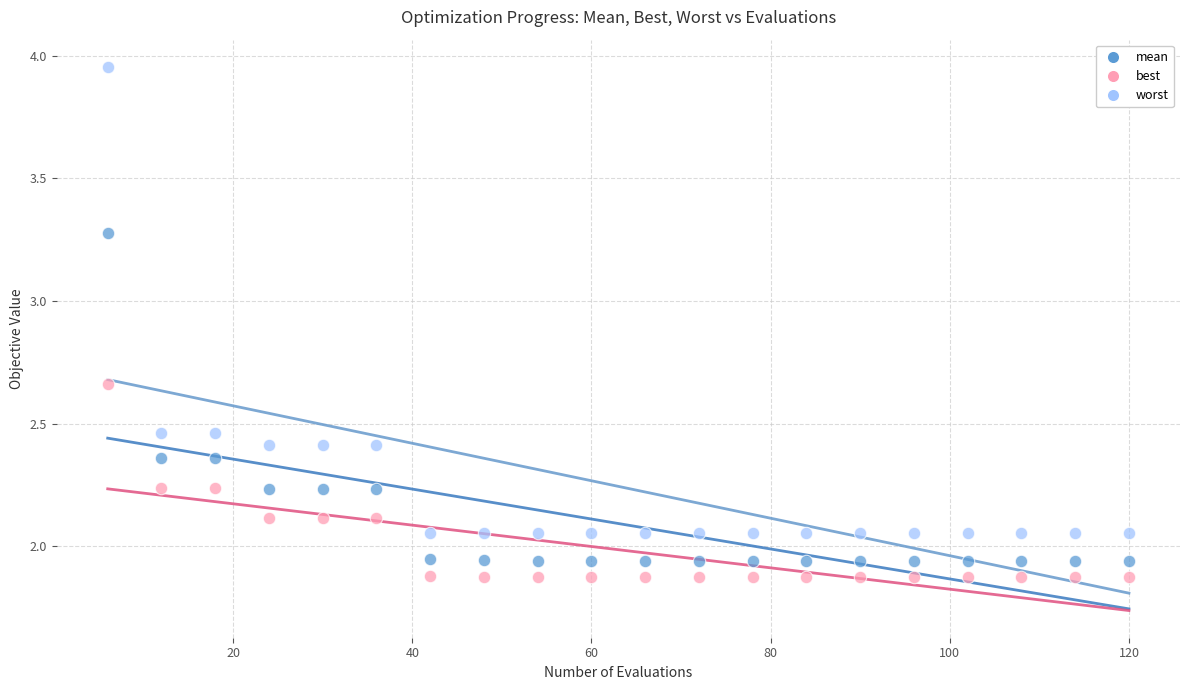

What are all the series names shown in the legend?

mean, best, worst